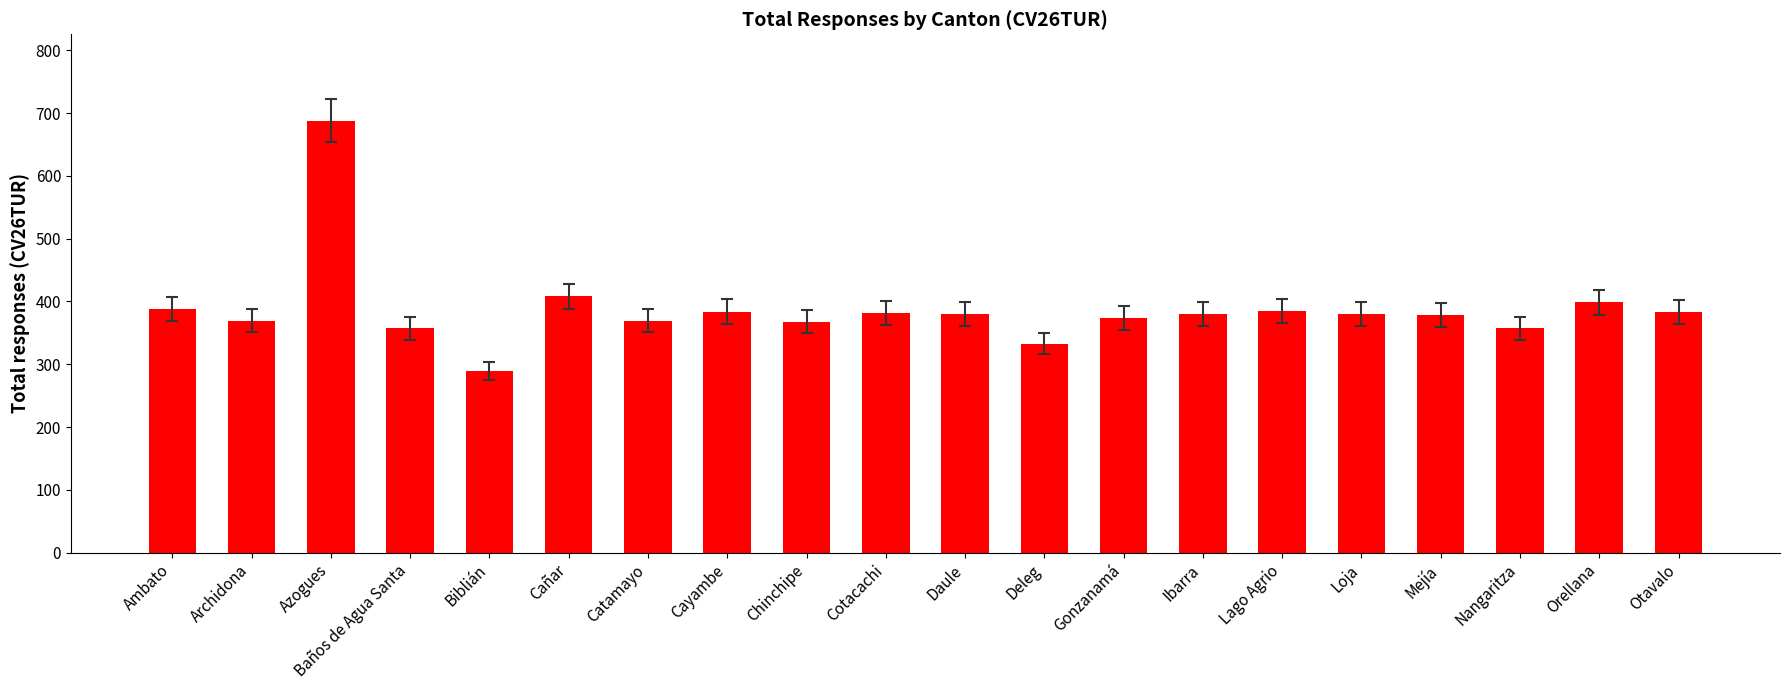

What is the minimum value shown in the chart?

289